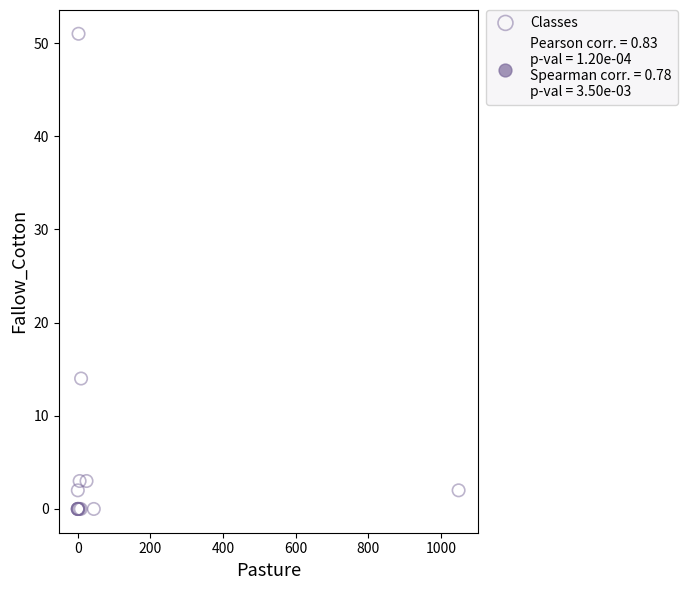

What Y value in the scatter plot is closest to 25?

14